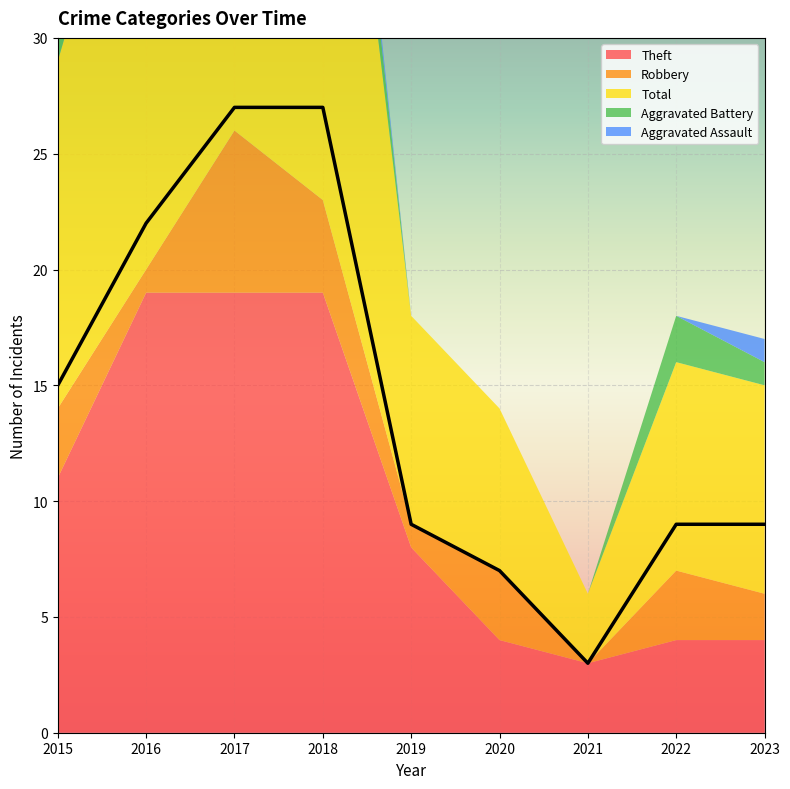

Read the Theft value at 2022.

4